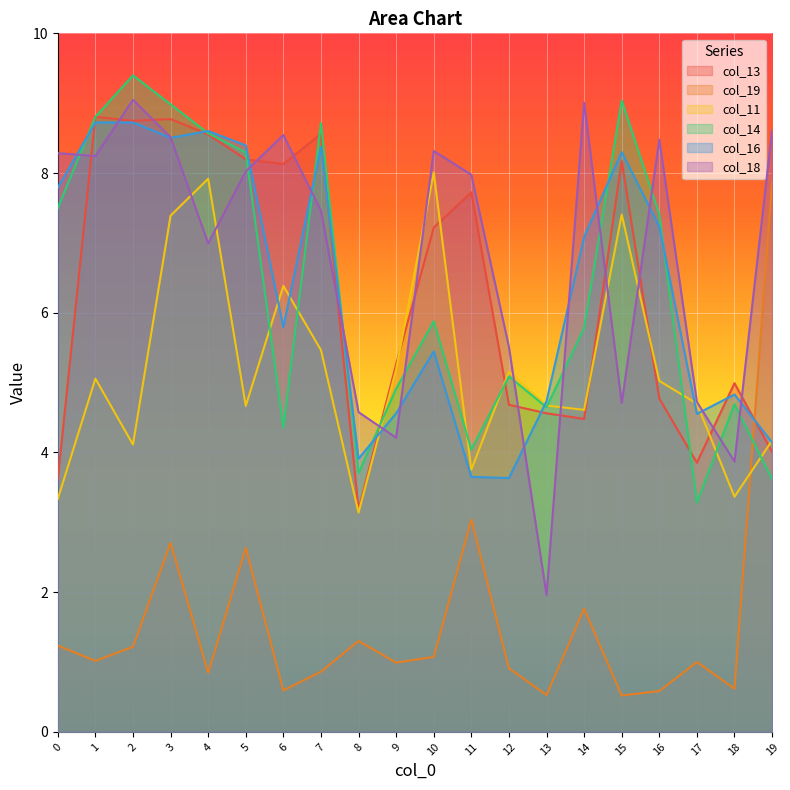

How many values in the col_14 series are below 5?

8